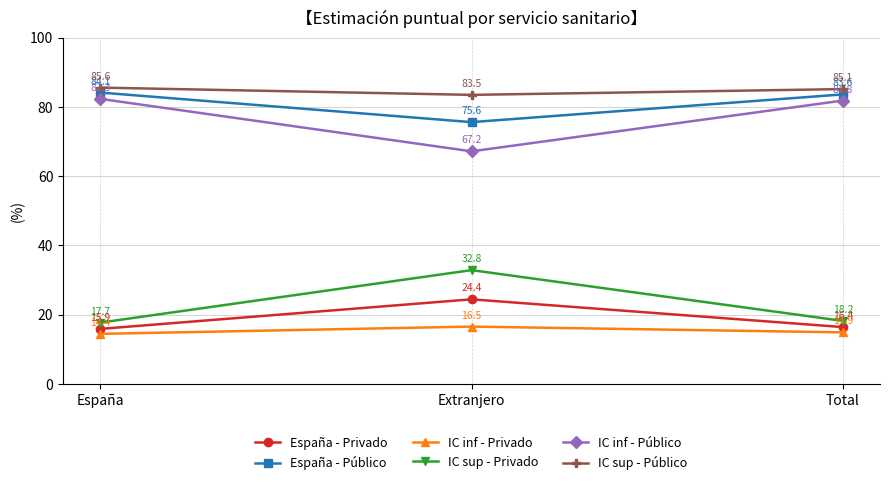

Where does the IC inf - Público series first go above 81?

España